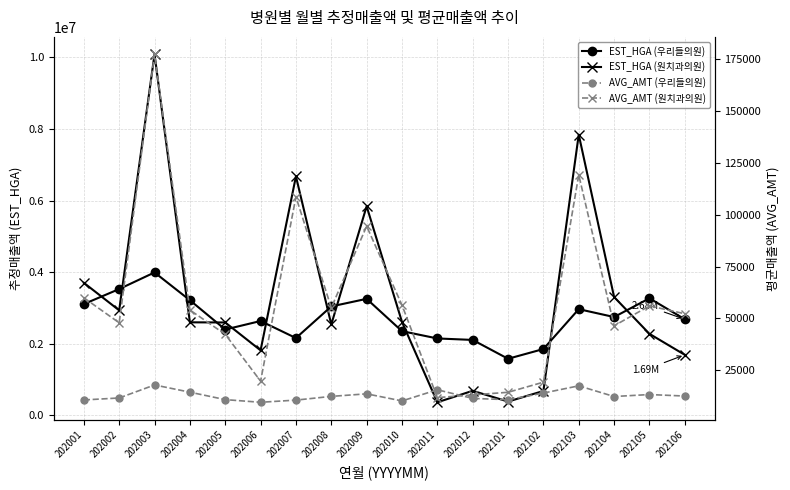

What is the difference between the AVG_AMT (우리들의원) values at 202012 and 202003?

6491